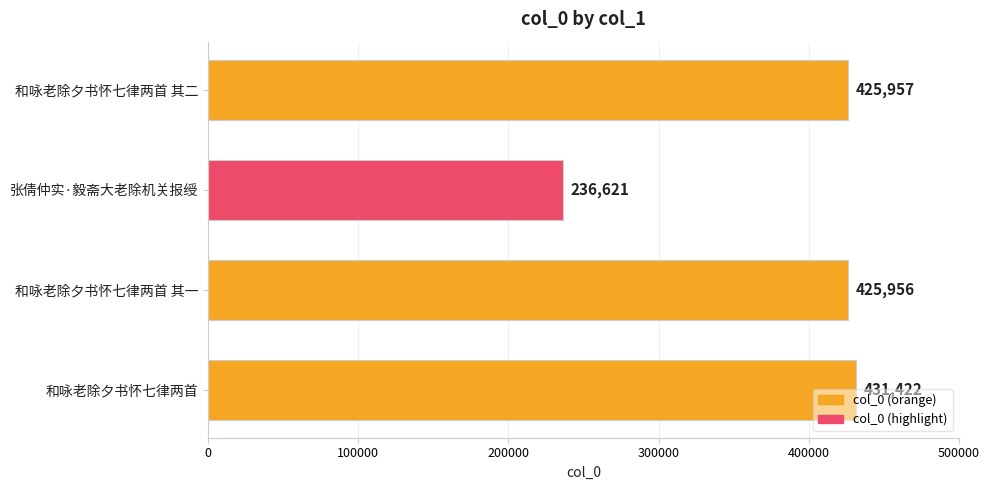

What is the difference between the maximum and minimum values?

194801